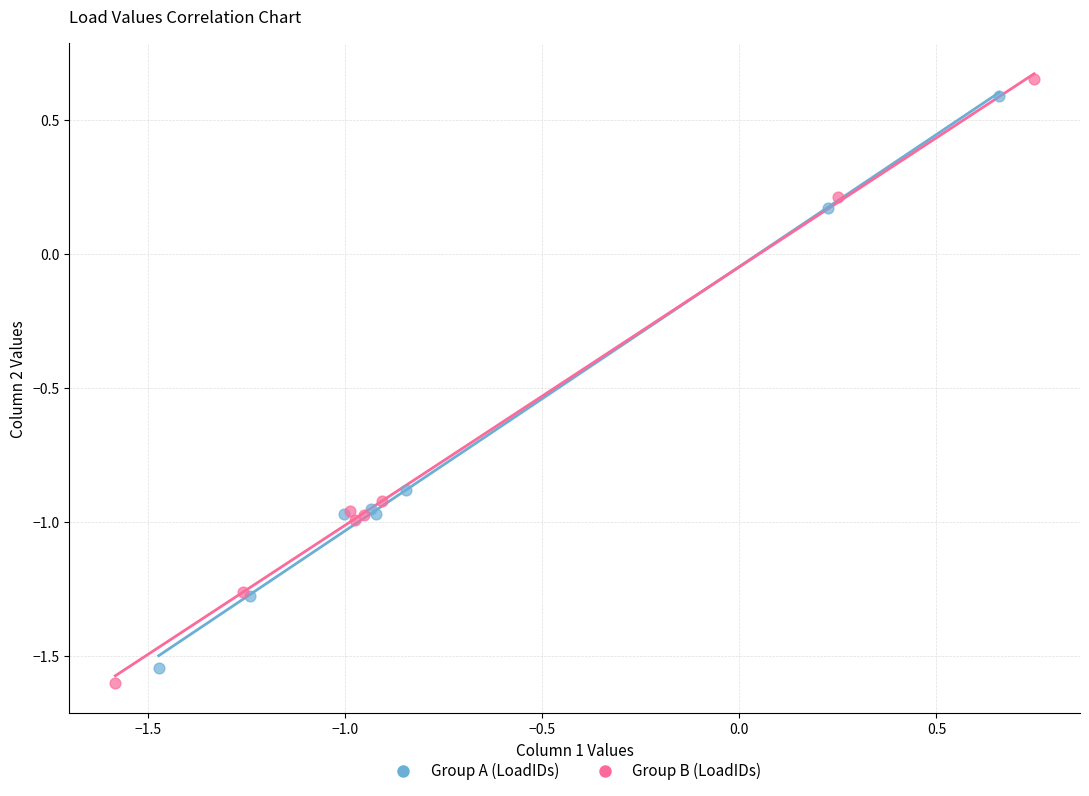

Which series has the largest Y range (max minus min)?

Group B (LoadIDs)